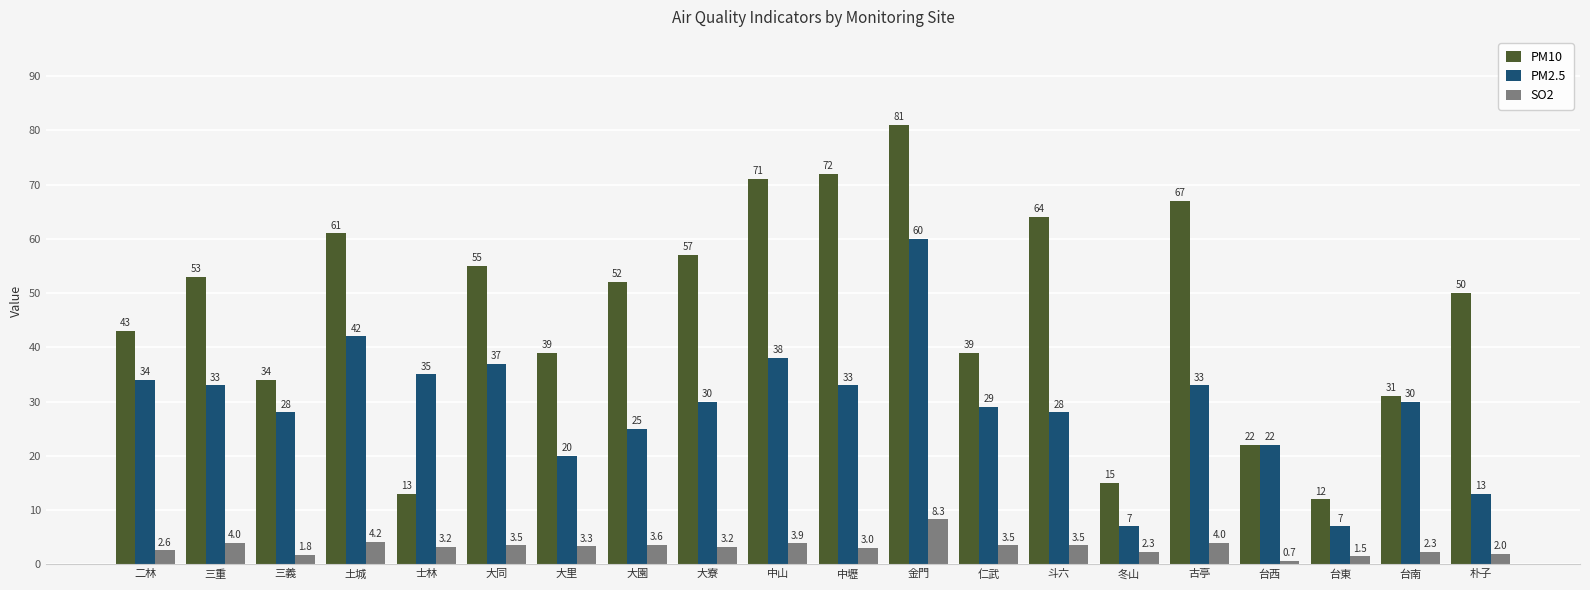

List the series in order of their peak value, highest first.

PM10, PM2.5, SO2